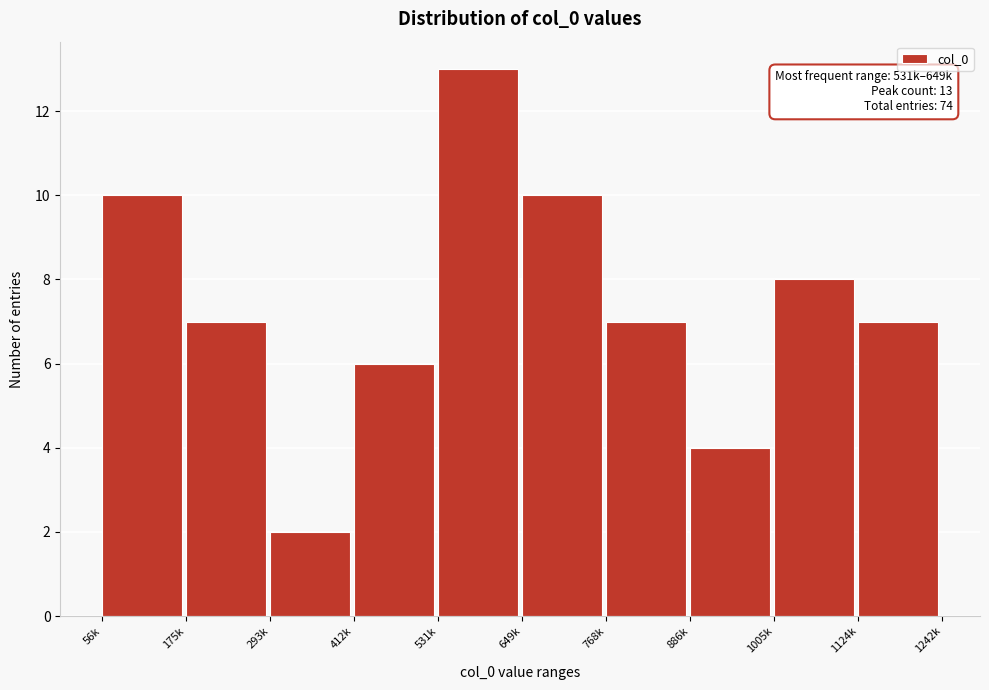

Reading left to right, list all the values displayed in this chart.

10	7	2	6	13	10	7	4	8	7